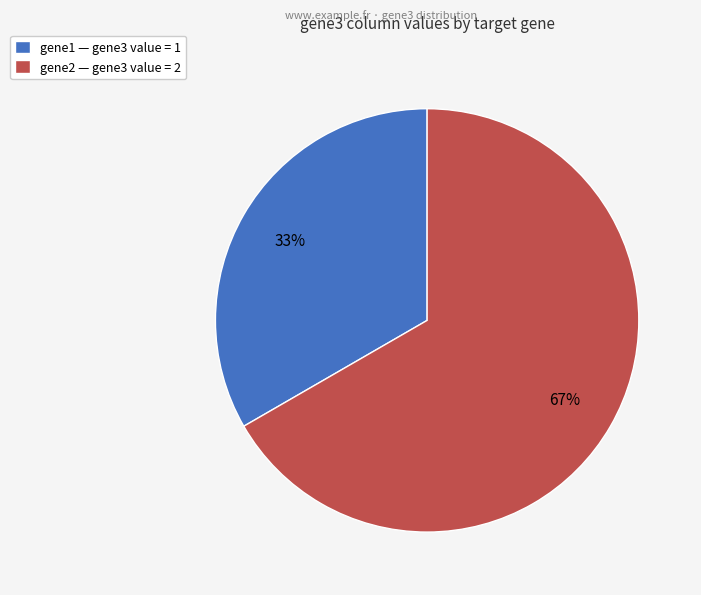

How many slices are in this pie chart?

2